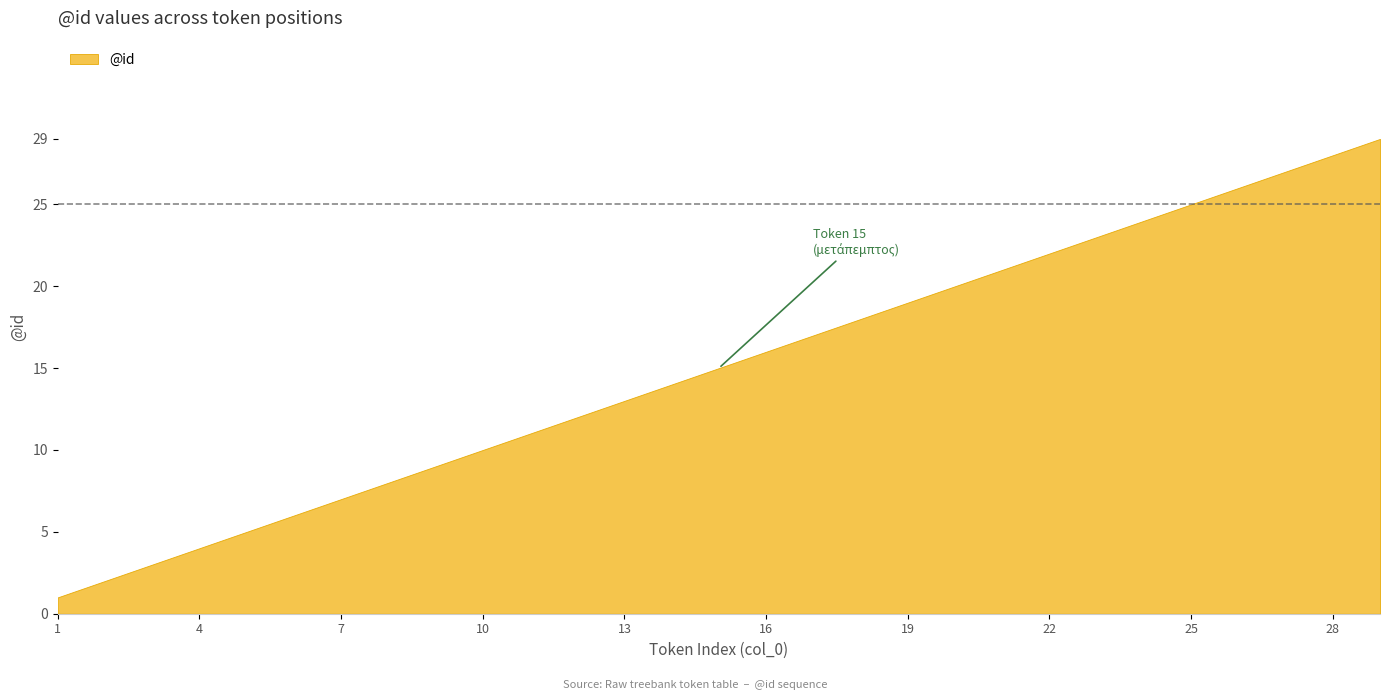

What is the difference between the maximum and minimum values?

28